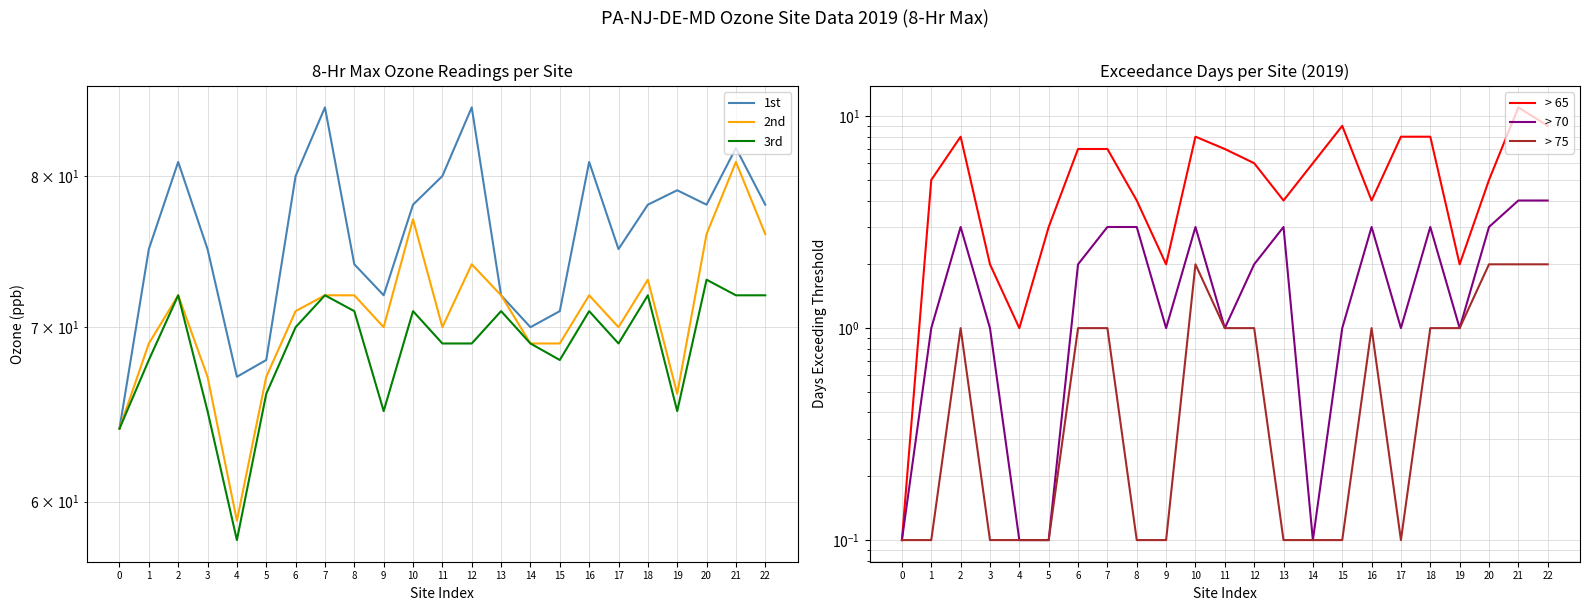

At 21, list the series in order from largest to smallest.

1st, 2nd, 3rd, > 65, > 70, > 75